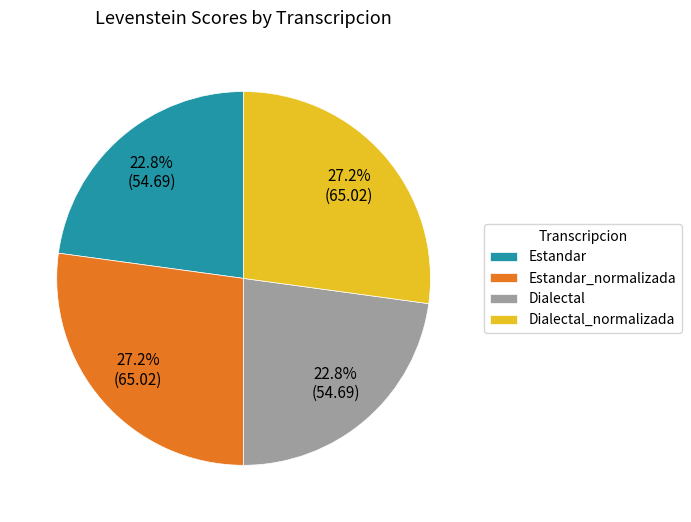

Count the number of slices in the pie.

4